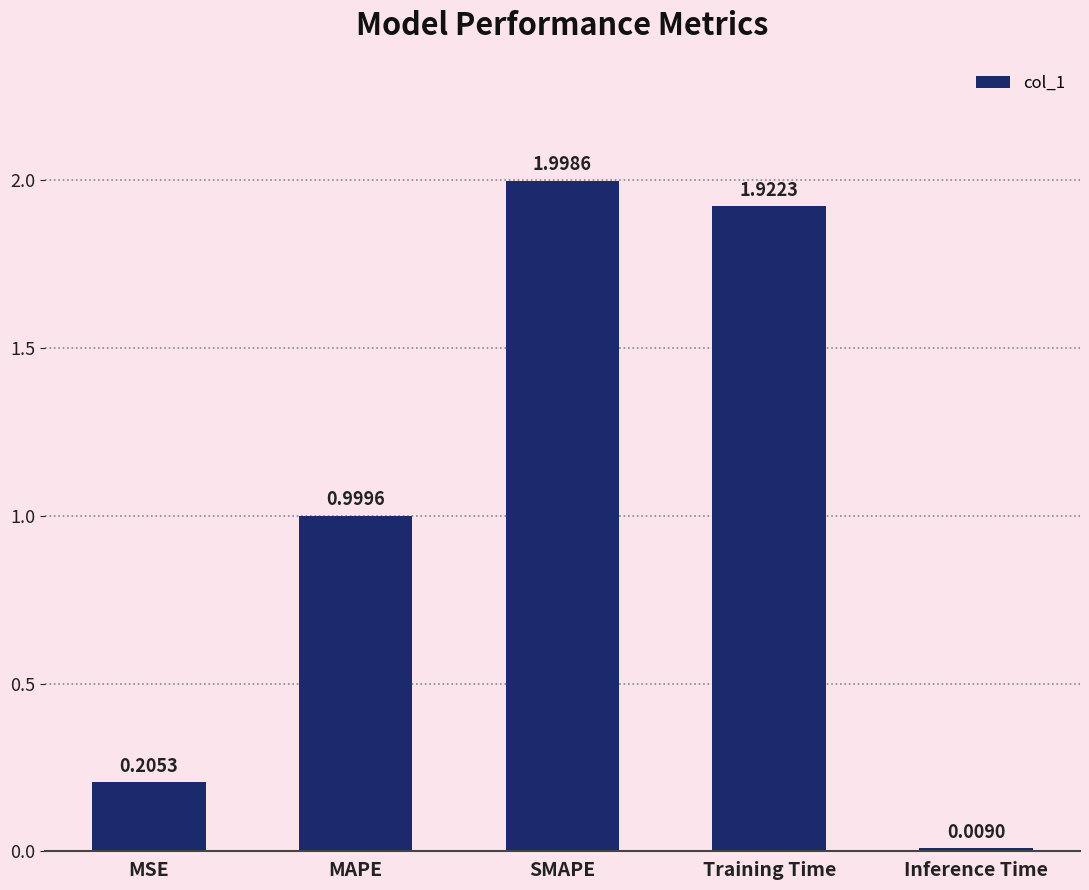

List the labels in order of value, largest first.

SMAPE, Training Time, MAPE, MSE, Inference Time